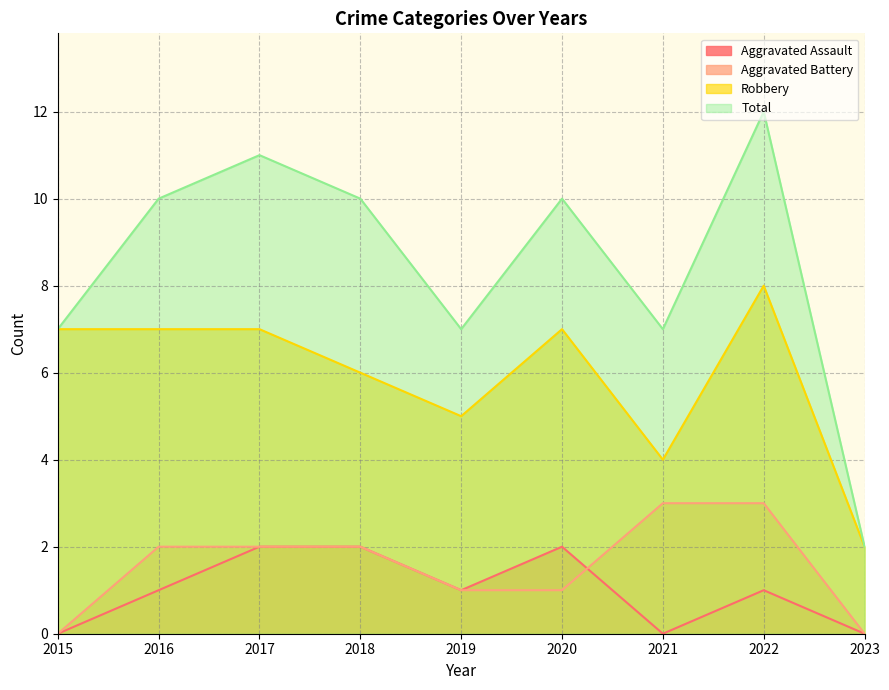

What is the difference between the maximum and minimum values in the Total series?

10